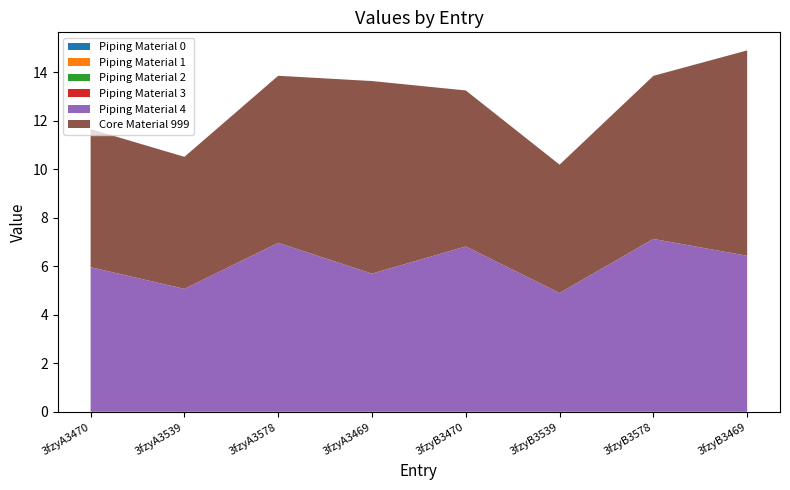

Reading left to right, list all the values displayed in this chart.

col_6: 3fzyA3470=5.7	3fzyA3539=5.4	3fzyA3578=6.9	3fzyA3469=7.9	3fzyB3470=6.4	3fzyB3539=5.3	3fzyB3578=6.7	3fzyB3469=8.5
col_7: 3fzyA3470=6.0	3fzyA3539=5.1	3fzyA3578=7.0	3fzyA3469=5.7	3fzyB3470=6.8	3fzyB3539=4.9	3fzyB3578=7.1	3fzyB3469=6.4
col_2: 3fzyA3470=0.0	3fzyA3539=0.0	3fzyA3578=0.0	3fzyA3469=0.0	3fzyB3470=0.0	3fzyB3539=0.0	3fzyB3578=0.0	3fzyB3469=0.0
col_3: 3fzyA3470=0.0	3fzyA3539=0.0	3fzyA3578=0.0	3fzyA3469=0.0	3fzyB3470=0.0	3fzyB3539=0.0	3fzyB3578=0.0	3fzyB3469=0.0
col_4: 3fzyA3470=0.0	3fzyA3539=0.0	3fzyA3578=0.0	3fzyA3469=0.0	3fzyB3470=0.0	3fzyB3539=0.0	3fzyB3578=0.0	3fzyB3469=0.0
col_5: 3fzyA3470=0.0	3fzyA3539=0.0	3fzyA3578=0.0	3fzyA3469=0.0	3fzyB3470=0.0	3fzyB3539=0.0	3fzyB3578=0.0	3fzyB3469=0.0